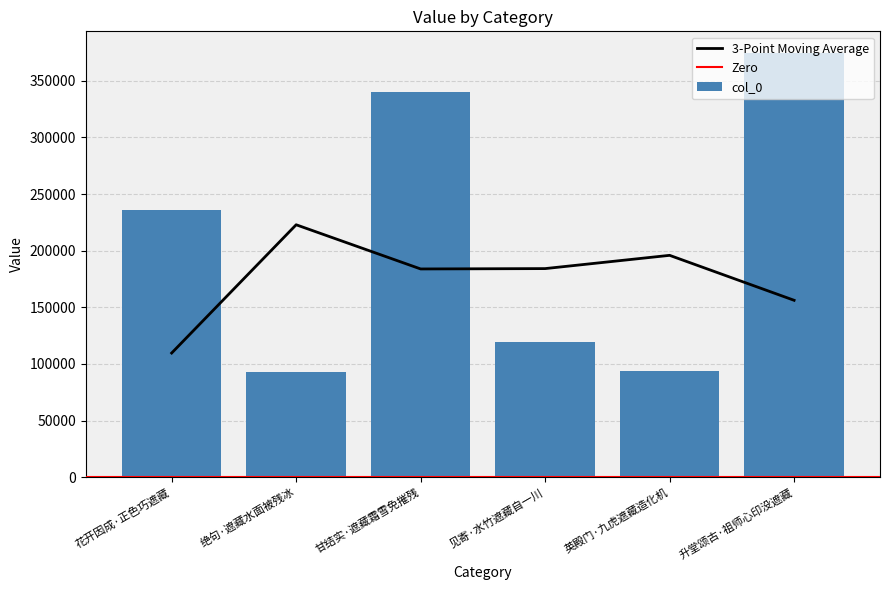

How many data points in col_0 are less than 236161?

3